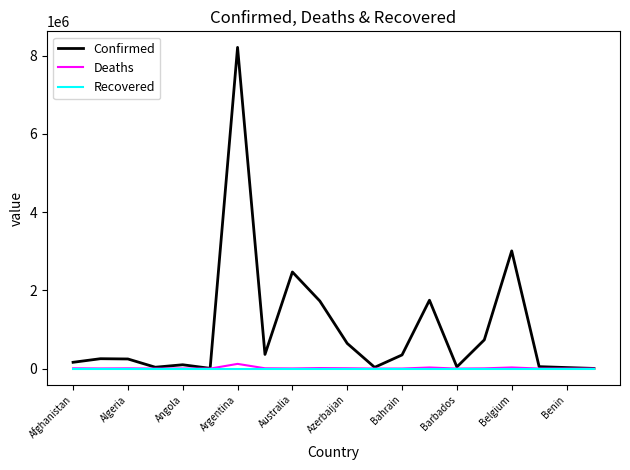

Which series has the largest total across all categories?

Confirmed